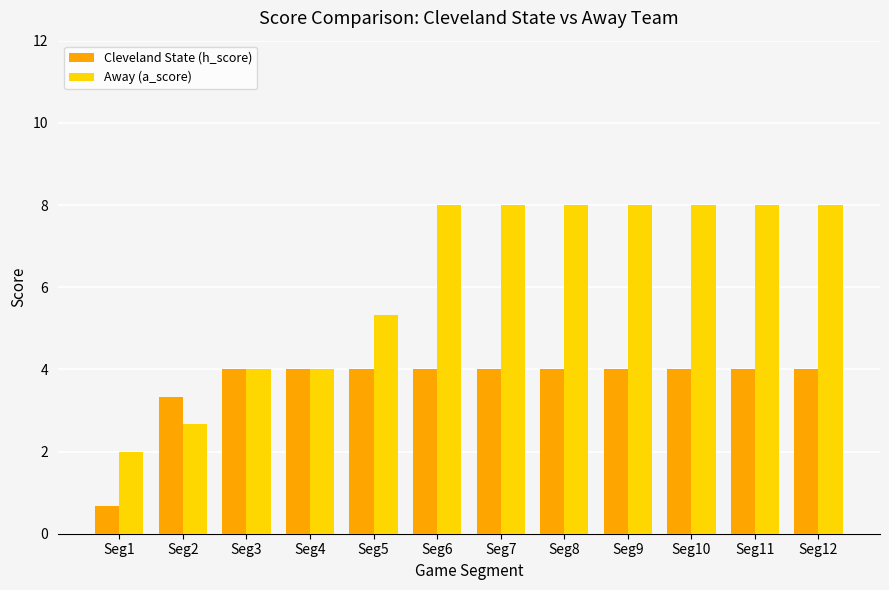

Rank the series by their maximum value, from highest to lowest.

Away (a_score), Cleveland State (h_score)